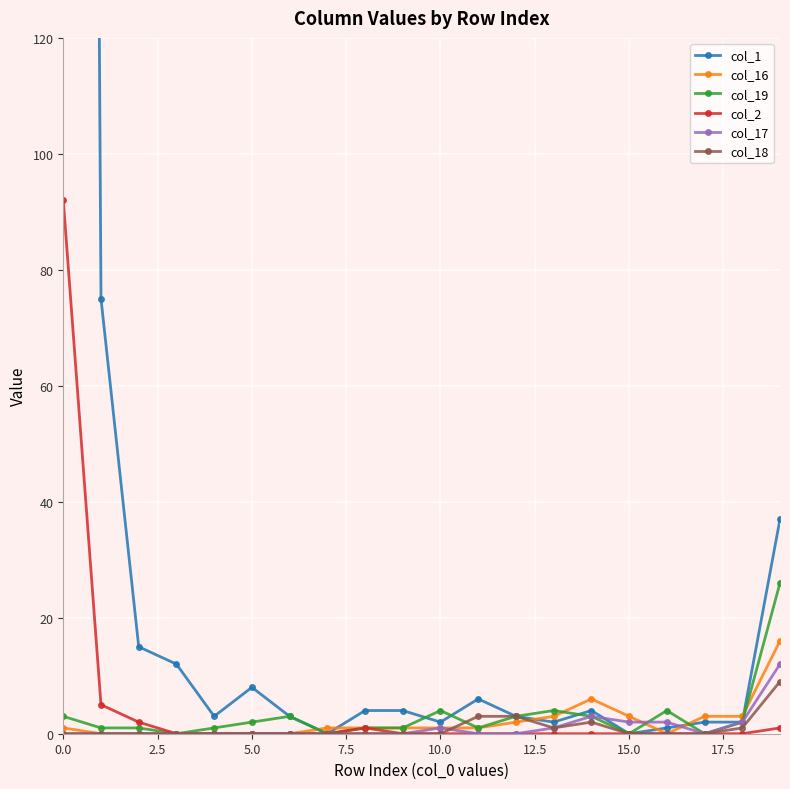

At how many categories does at least one series exceed 1004?

1